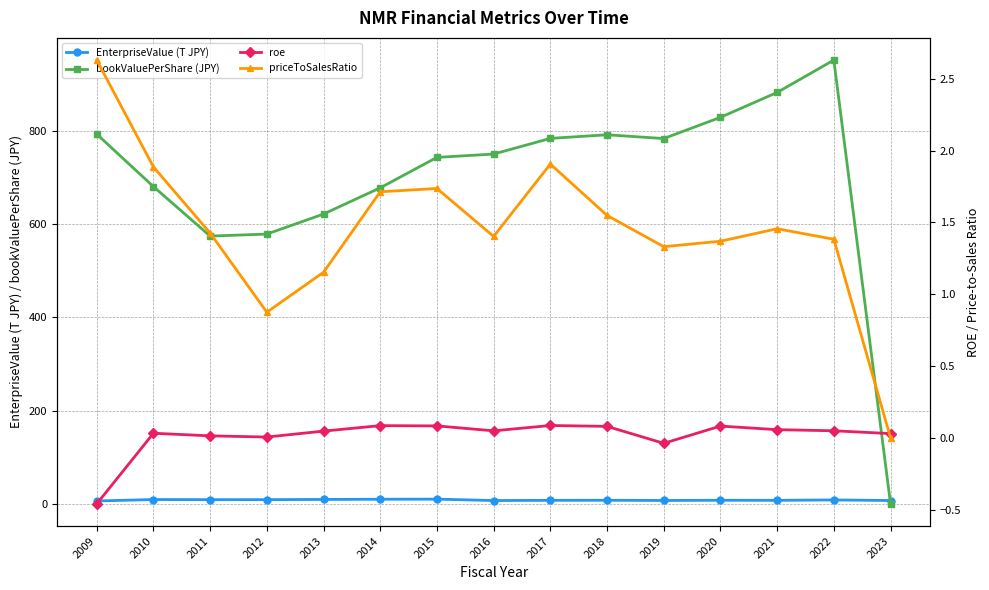

Which series has the largest range (max minus min)?

bookValuePerShare (JPY)